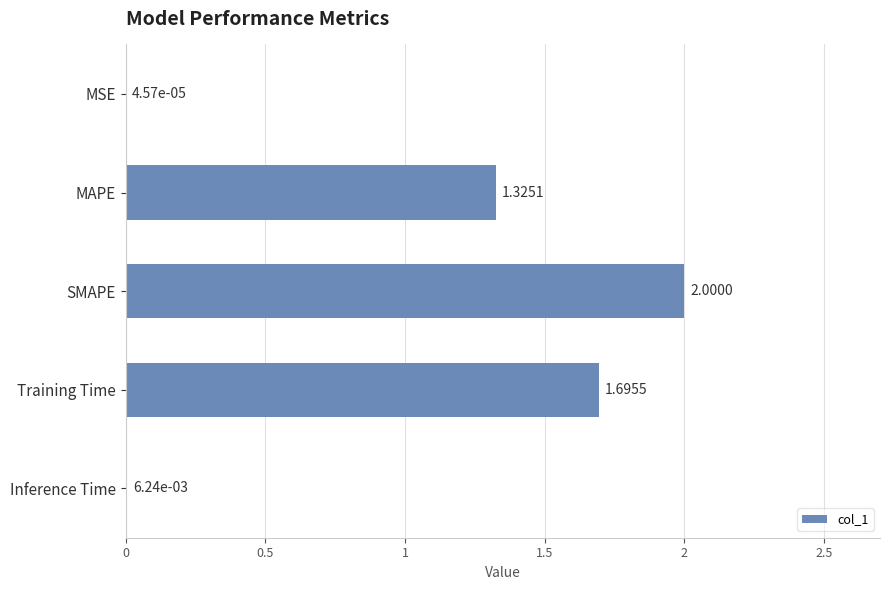

Where is the data nearest to the value 1?

MAPE